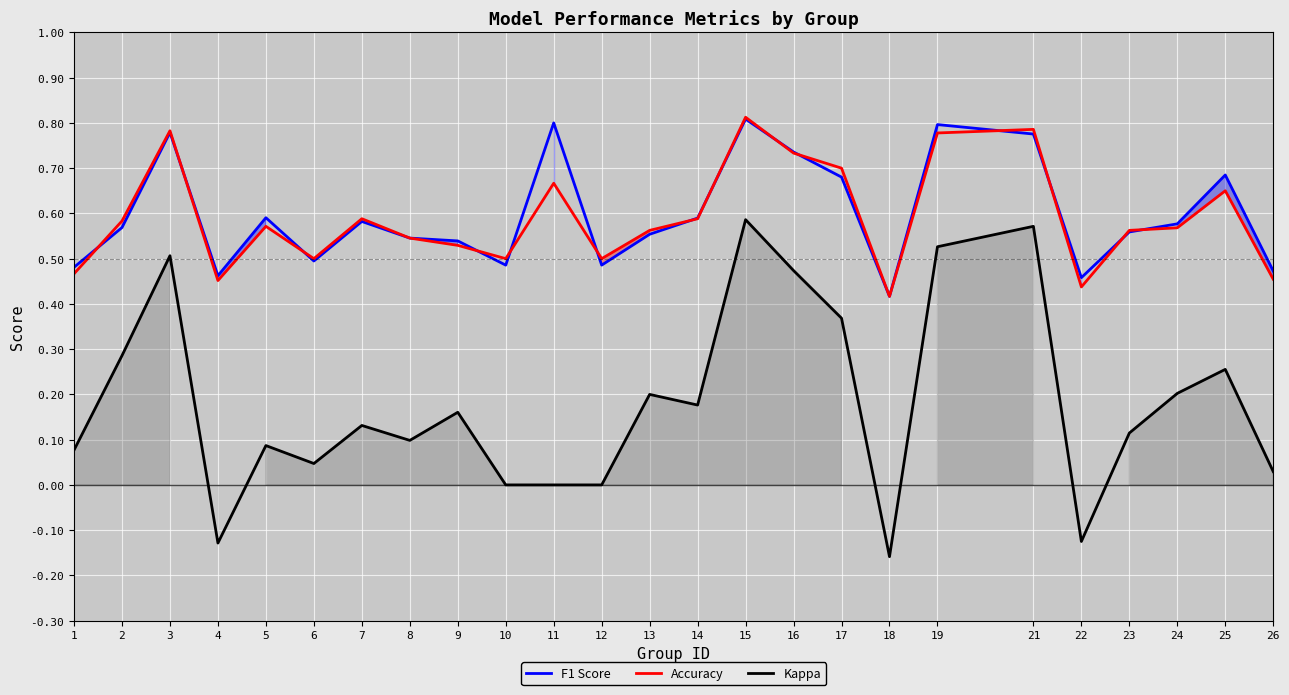

Does the chart display data point markers on the line(s)?

No